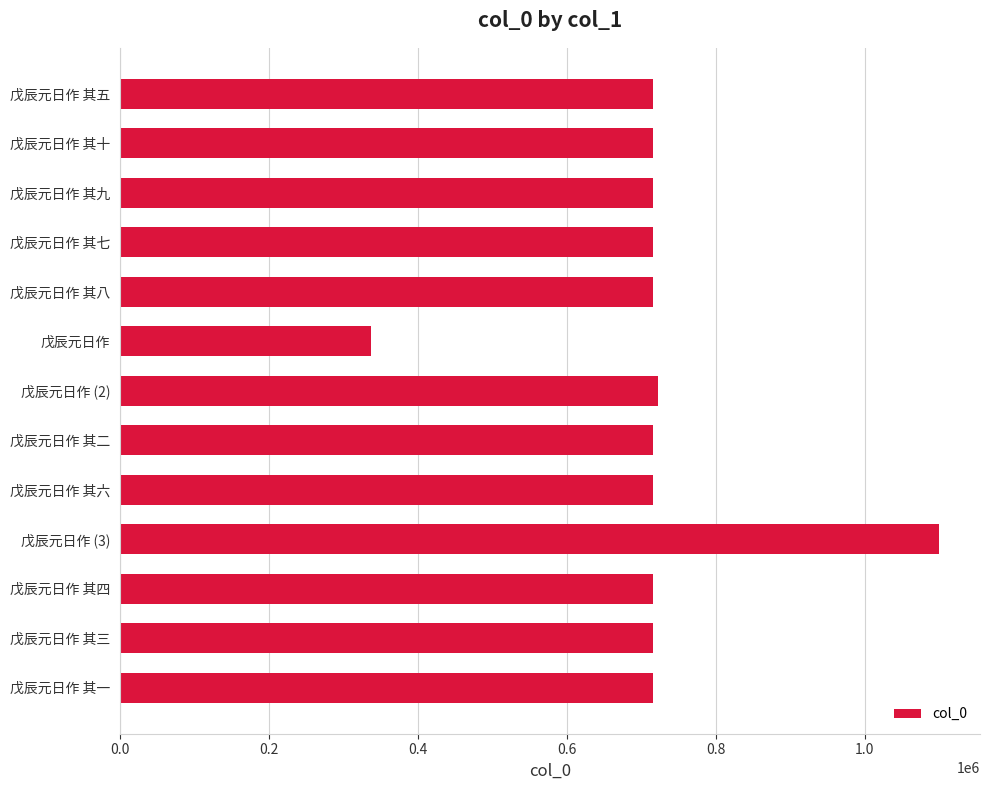

What is the minimum value shown in the chart?

337723